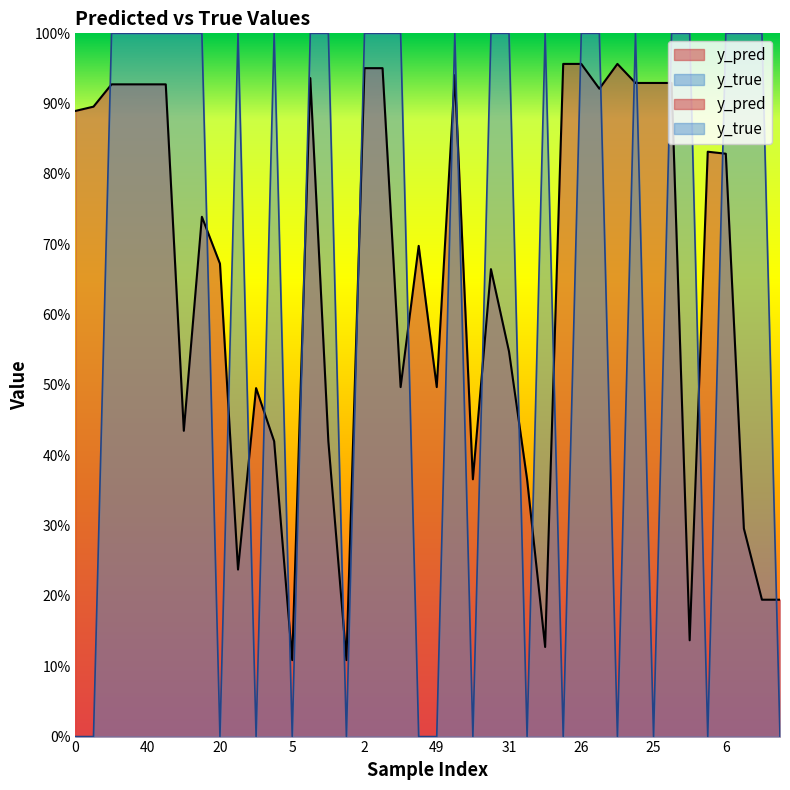

What is the greatest value displayed?

1.0